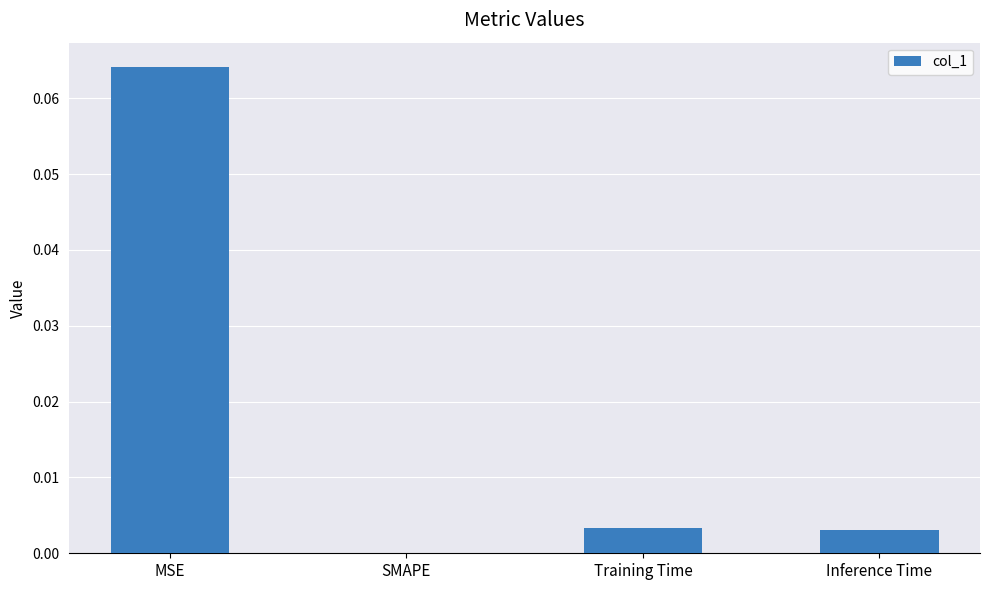

How many values exceed 0?

3